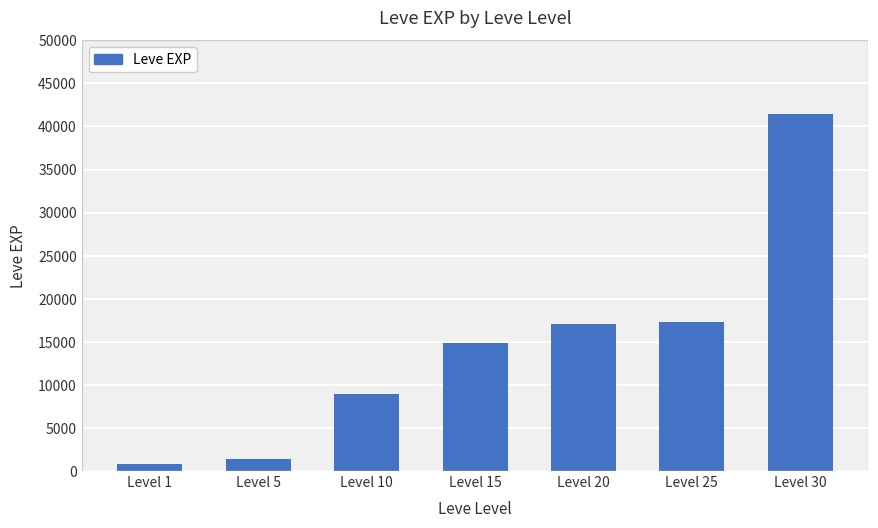

Read the value at Level 5, to the nearest 100.

1400